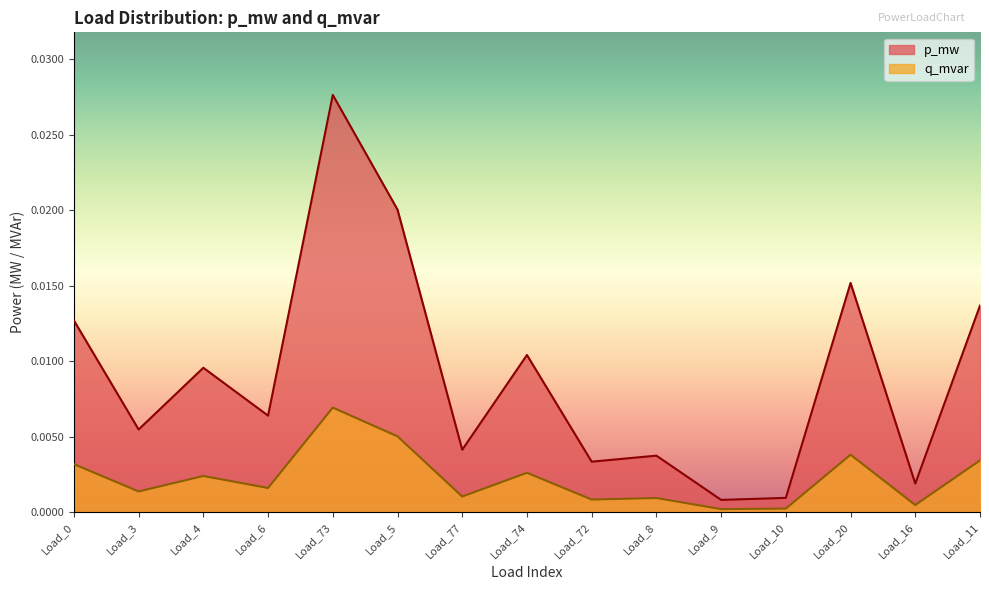

Rank the categories by q_mvar value from highest to lowest.

Load_73, Load_5, Load_20, Load_11, Load_0, Load_74, Load_4, Load_6, Load_3, Load_77, Load_8, Load_72, Load_16, Load_10, Load_9